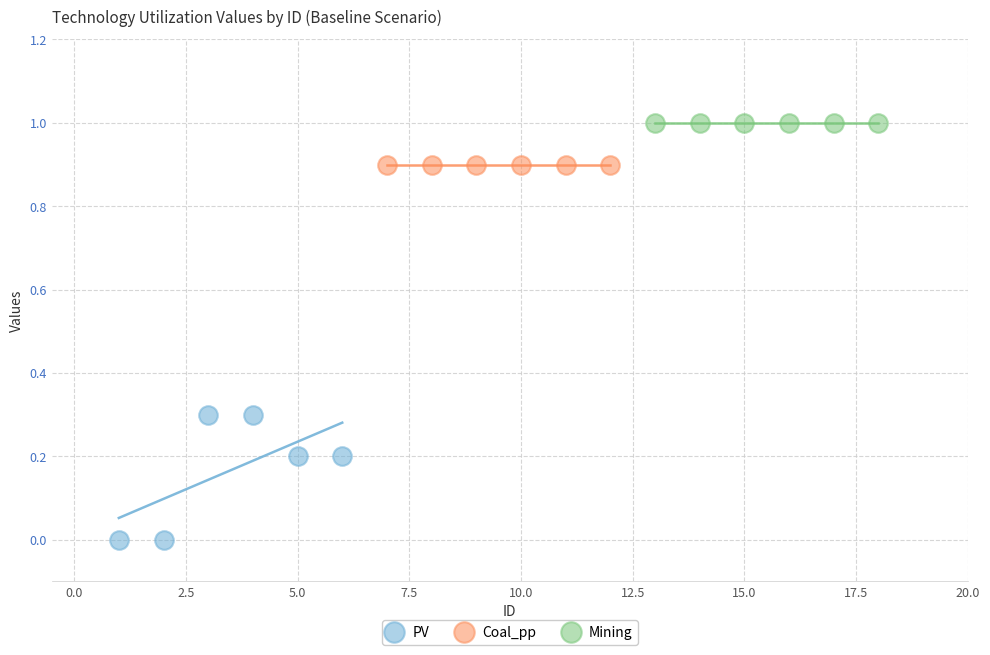

Which series reaches the maximum Y coordinate?

Mining